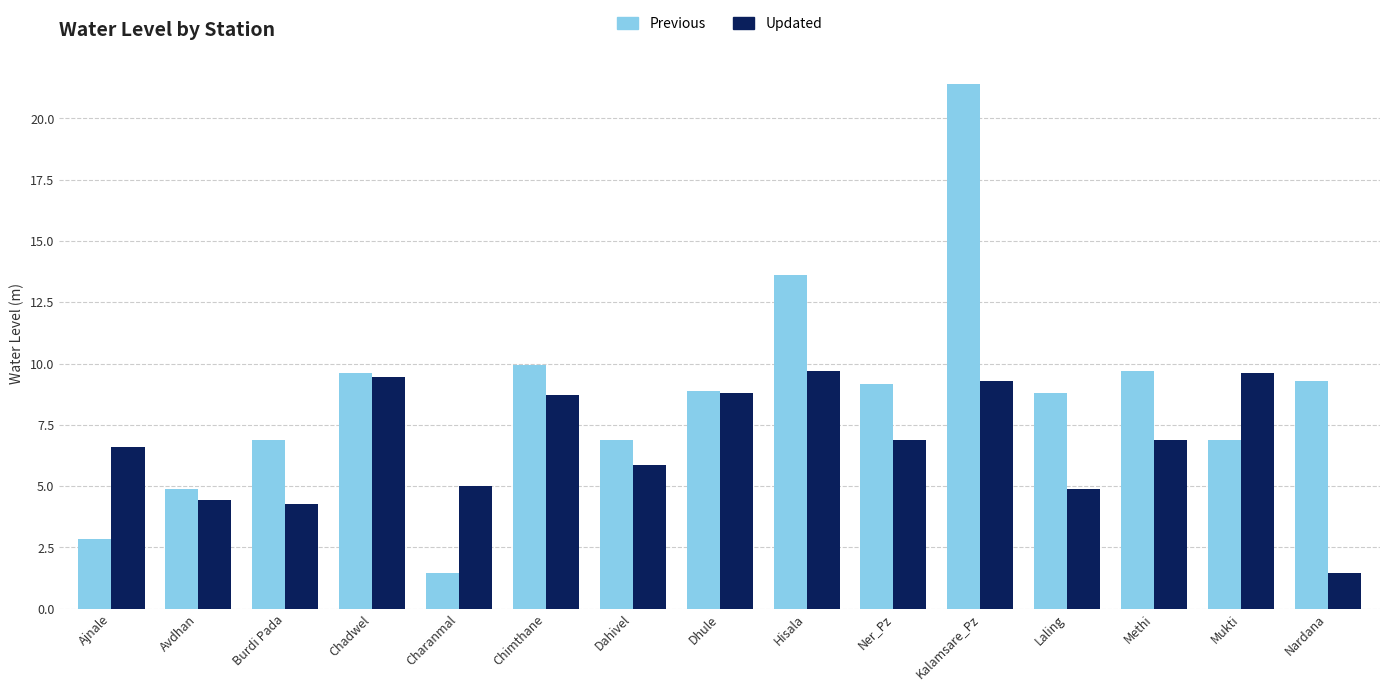

The Updated series shows 5.0 at Charanmal. True or false?

True